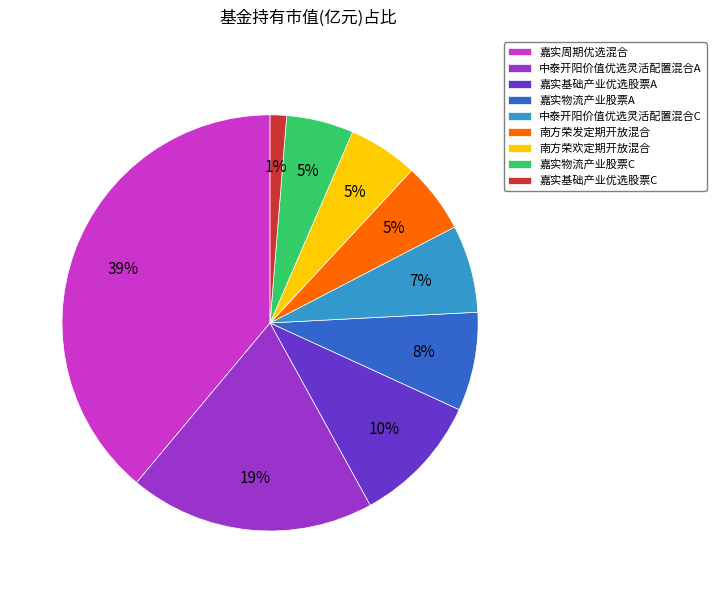

Which slice is the smallest?

嘉实基础产业优选股票C